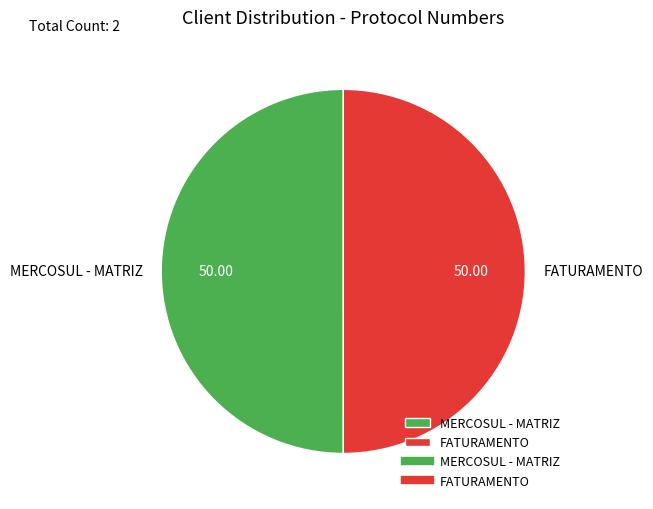

Do FATURAMENTO and MERCOSUL - MATRIZ together represent more than half of the pie?

Yes